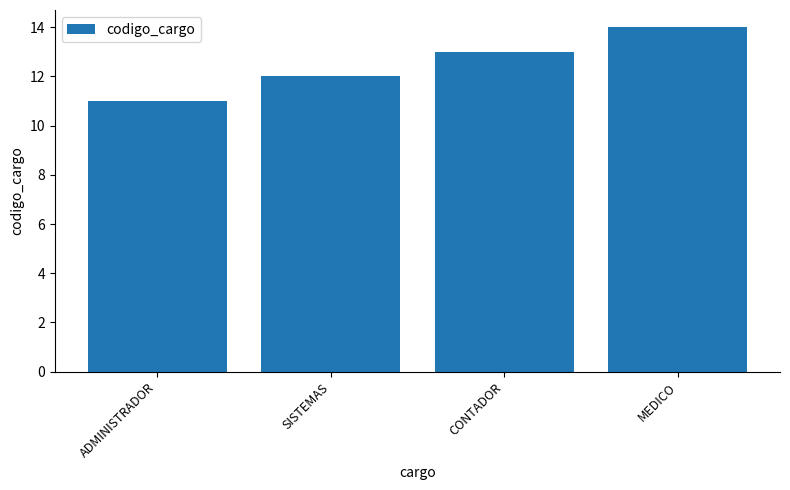

How many data points are less than 13?

2